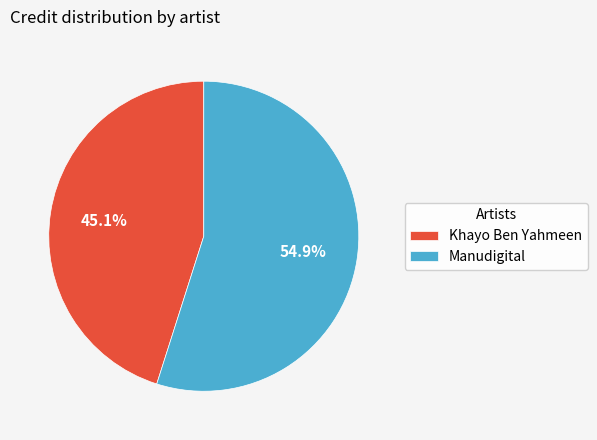

Which slice represents more than half of the pie?

Manudigital